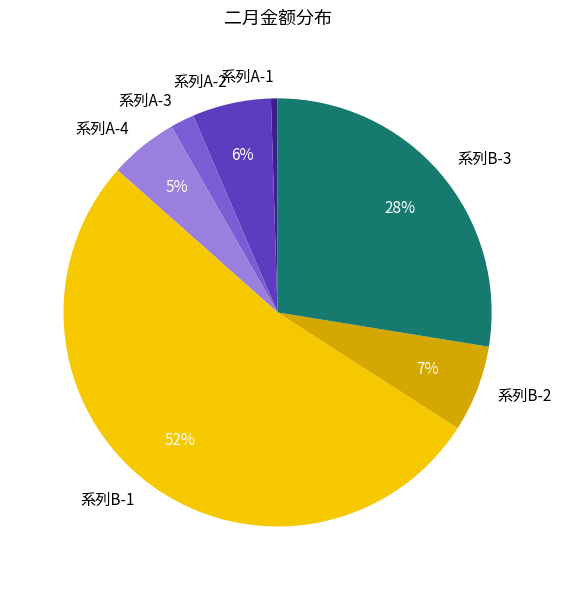

Rank the categories by value from highest to lowest.

系列B-1, 系列B-3, 系列B-2, 系列A-2, 系列A-4, 系列A-3, 系列A-1